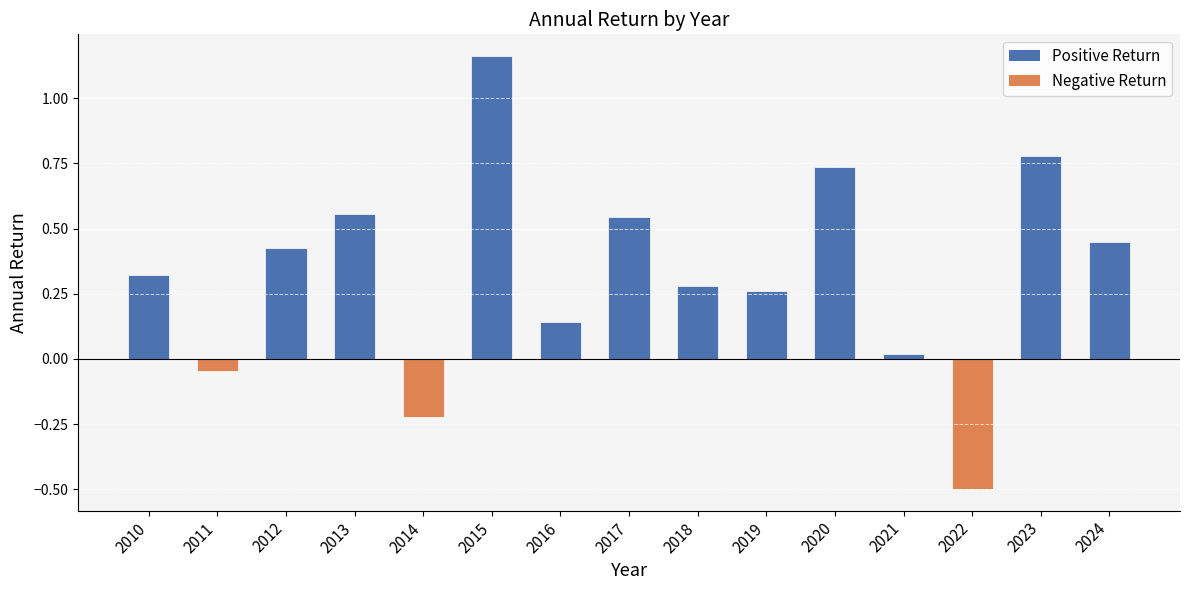

Which category has the lowest value across all series?

2022